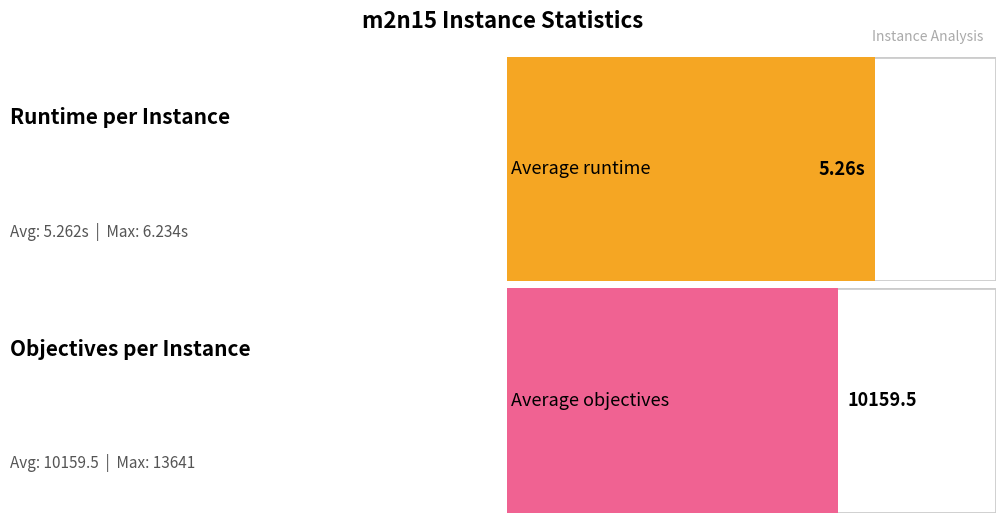

What is the difference between the maximum and minimum values in the runtime series?

2.1